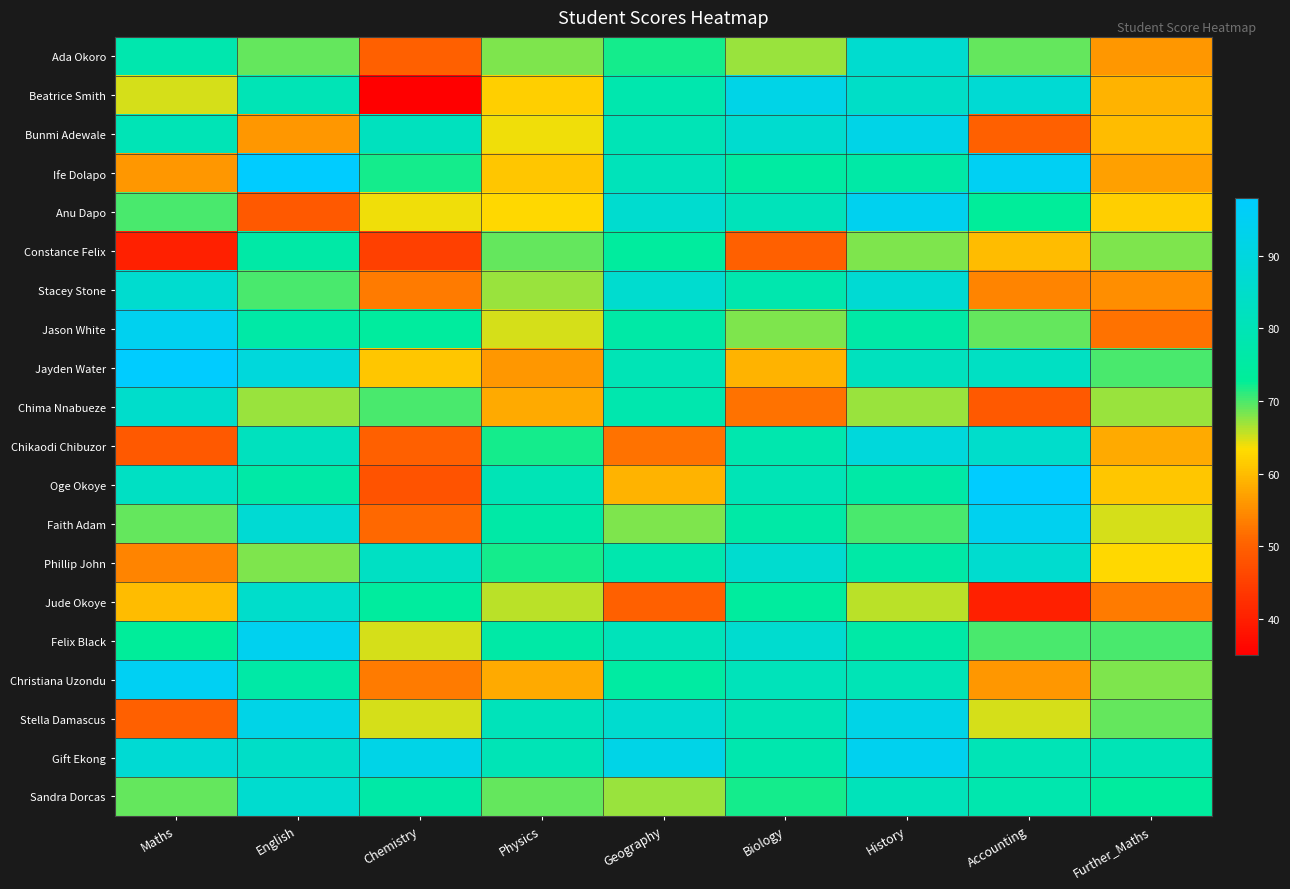

Reading left to right, list all the values displayed in this chart.

Ada Okoro: Maths=78	English=69	Chemistry=50	Physics=68	Geography=72	Biology=67	History=86	Accounting=69	Further_Maths=56
Beatrice Smith: Maths=65	English=80	Chemistry=35	Physics=62	Geography=78	Biology=92	History=84	Accounting=87	Further_Maths=59
Bunmi Adewale: Maths=80	English=56	Chemistry=82	Physics=64	Geography=80	Biology=86	History=92	Accounting=50	Further_Maths=60
Ife Dolapo: Maths=56	English=98	Chemistry=72	Physics=61	Geography=81	Biology=75	History=76	Accounting=95	Further_Maths=57
Anu Dapo: Maths=70	English=49	Chemistry=64	Physics=63	Geography=86	Biology=81	History=94	Accounting=73	Further_Maths=62
Constance Felix: Maths=40	English=76	Chemistry=45	Physics=69	Geography=74	Biology=50	History=68	Accounting=60	Further_Maths=68
Stacey Stone: Maths=86	English=70	Chemistry=53	Physics=67	Geography=86	Biology=78	History=87	Accounting=54	Further_Maths=55
Jason White: Maths=94	English=76	Chemistry=74	Physics=65	Geography=76	Biology=68	History=76	Accounting=69	Further_Maths=52
Jayden Water: Maths=98	English=89	Chemistry=61	Physics=56	Geography=80	Biology=59	History=82	Accounting=83	Further_Maths=70
Chima Nnabueze: Maths=85	English=67	Chemistry=70	Physics=58	Geography=78	Biology=52	History=67	Accounting=49	Further_Maths=67
Chikaodi Chibuzor: Maths=49	English=82	Chemistry=50	Physics=72	Geography=52	Biology=78	History=89	Accounting=85	Further_Maths=58
Oge Okoye: Maths=83	English=76	Chemistry=48	Physics=80	Geography=59	Biology=80	History=76	Accounting=98	Further_Maths=61
Faith Adam: Maths=69	English=87	Chemistry=51	Physics=76	Geography=68	Biology=76	History=70	Accounting=94	Further_Maths=65
Phillip John: Maths=54	English=68	Chemistry=83	Physics=72	Geography=78	Biology=86	History=76	Accounting=86	Further_Maths=63
Jude Okoye: Maths=60	English=85	Chemistry=74	Physics=66	Geography=50	Biology=74	History=66	Accounting=40	Further_Maths=53
Felix Black: Maths=73	English=94	Chemistry=65	Physics=76	Geography=81	Biology=86	History=76	Accounting=70	Further_Maths=70
Christiana Uzondu: Maths=95	English=76	Chemistry=53	Physics=58	Geography=75	Biology=81	History=80	Accounting=56	Further_Maths=68
Stella Damascus: Maths=50	English=92	Chemistry=65	Physics=81	Geography=86	Biology=80	History=92	Accounting=65	Further_Maths=69
Gift Ekong: Maths=87	English=84	Chemistry=92	Physics=80	Geography=92	Biology=78	History=94	Accounting=80	Further_Maths=80
Sandra Dorcas: Maths=69	English=86	Chemistry=76	Physics=69	Geography=67	Biology=72	History=81	Accounting=78	Further_Maths=74